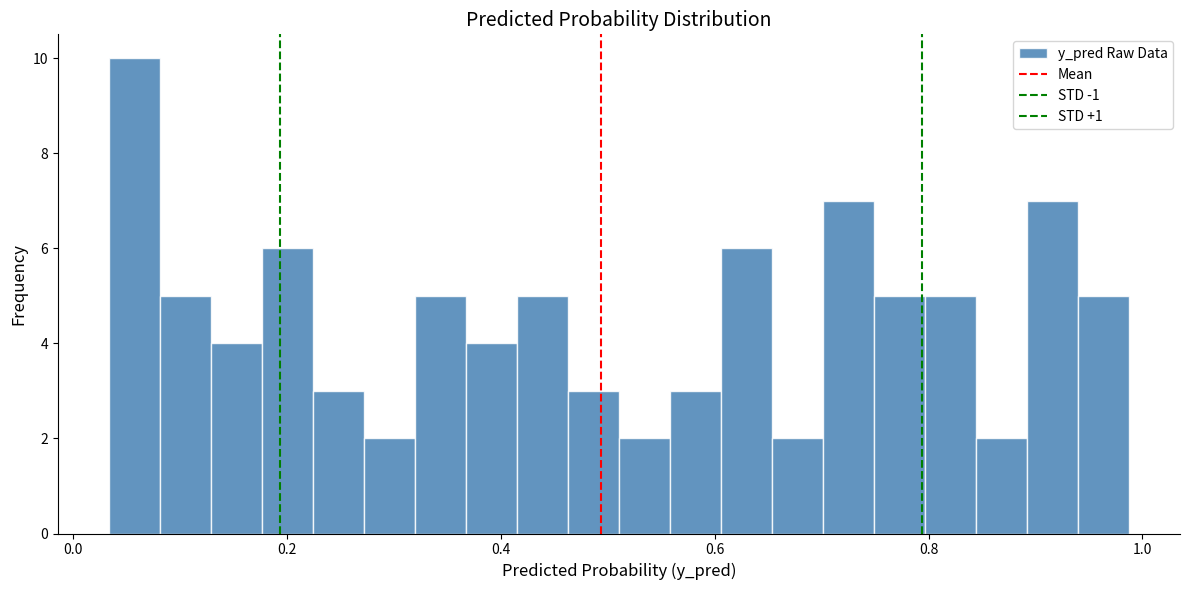

Around what value on the x-axis is the tallest bar? Give the approximate position of its centre, as read against the axis.

0.06